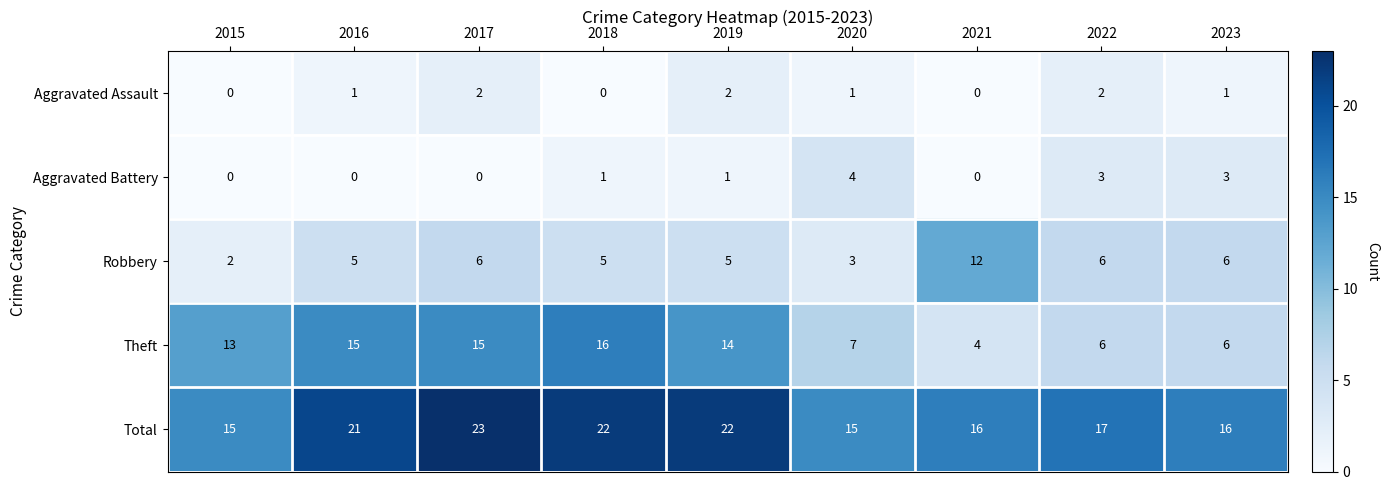

Which series changed the most between 2016 and 2023?

Theft